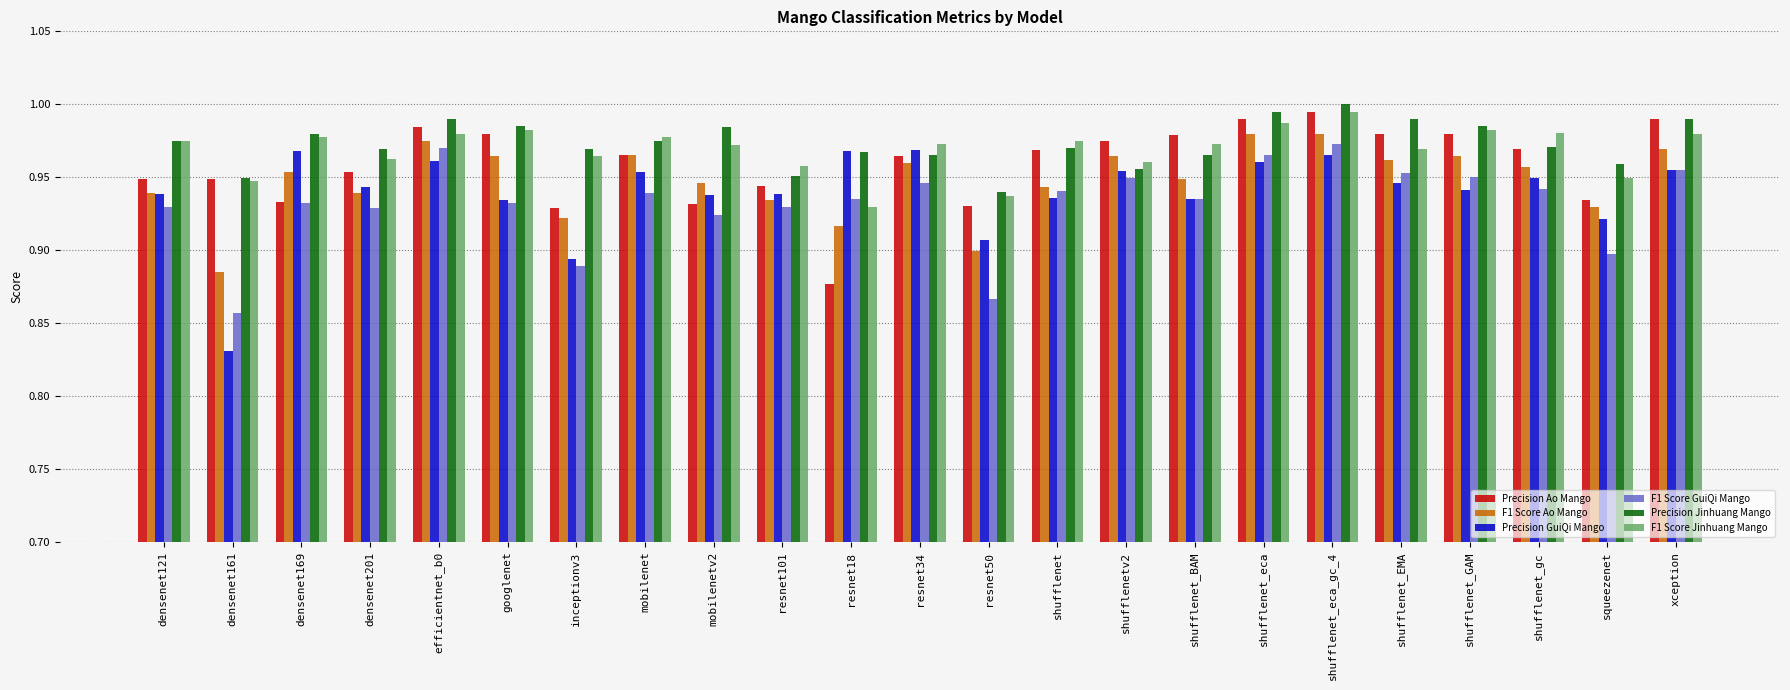

Which category has the lowest value across all series?

densenet161